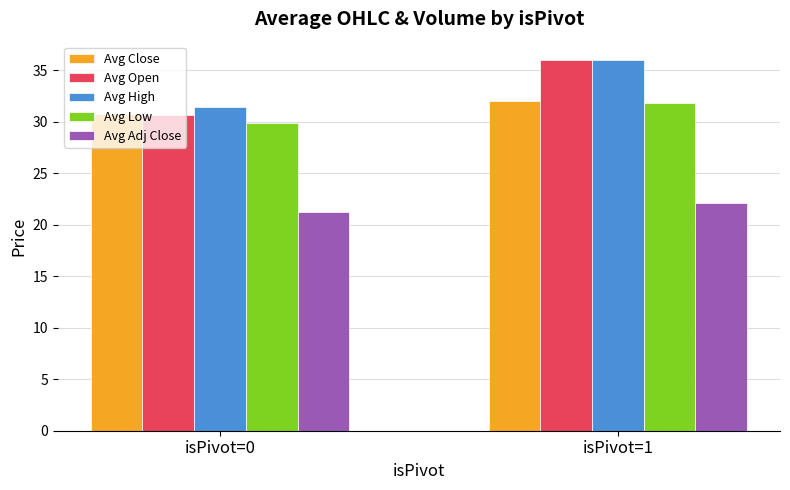

At which category is the sum across all series the highest?

isPivot=1